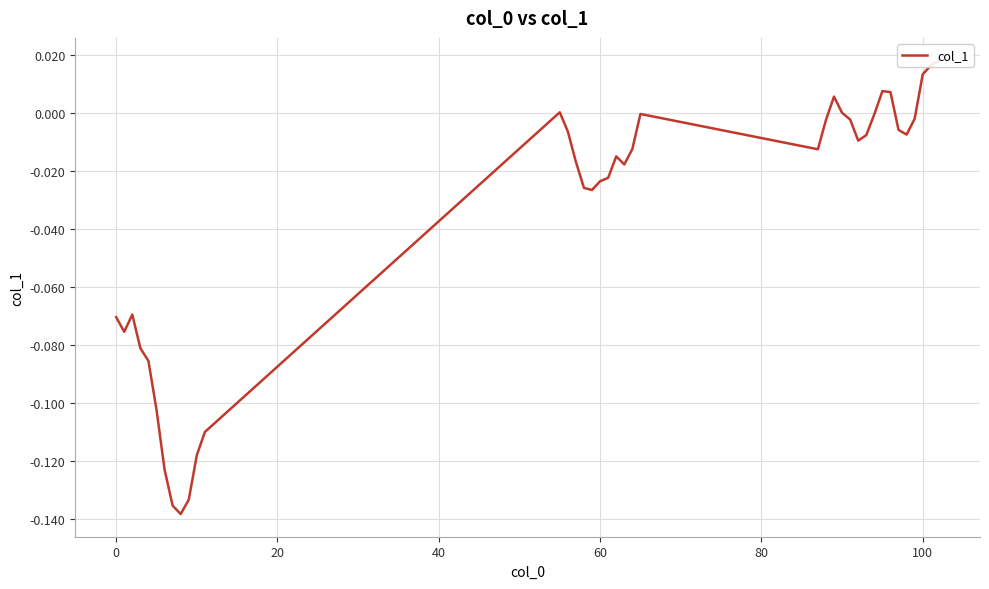

True or false: the data shows -0.0 at 14.

False